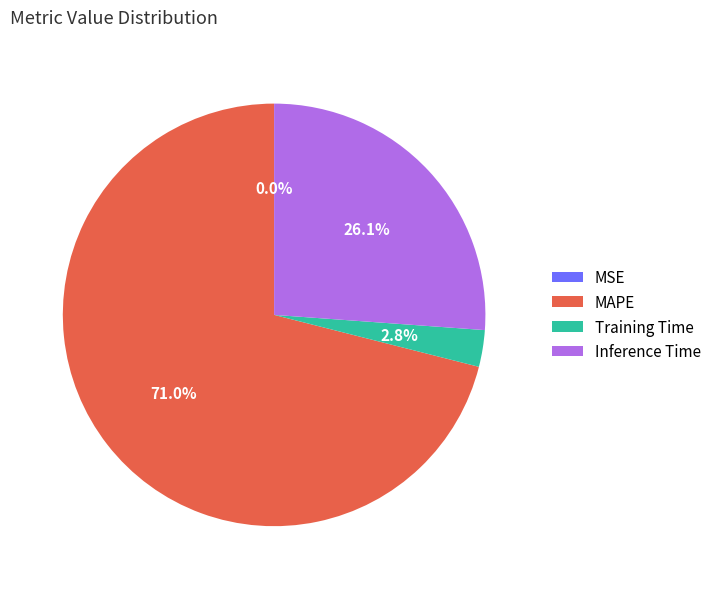

How much of the chart is everything except Inference Time?

73.9%